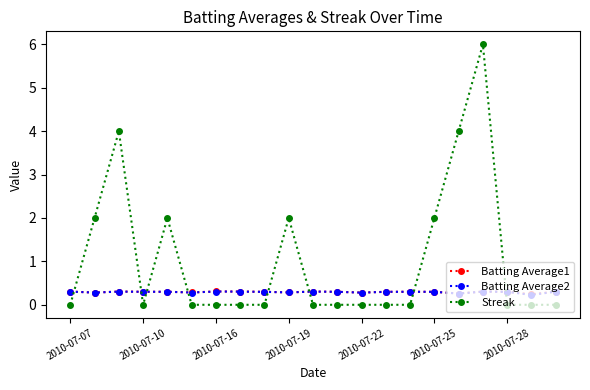

How many intersections are there between Batting Average2 and Streak?

8